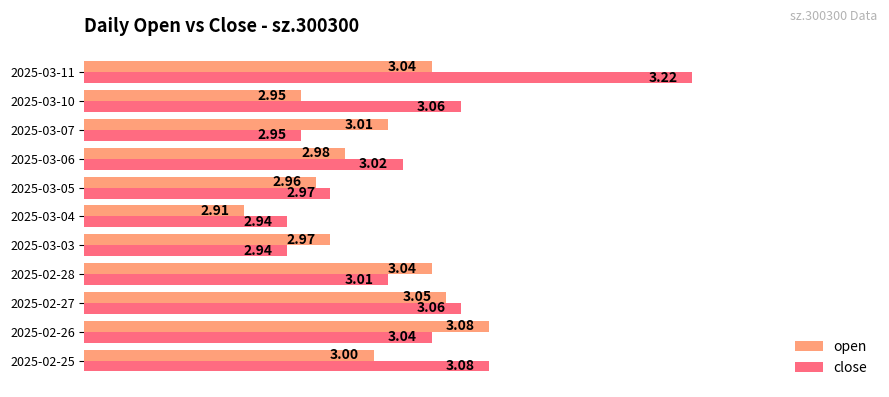

Which series changed the most between 2025-02-25 and 2025-03-04?

close